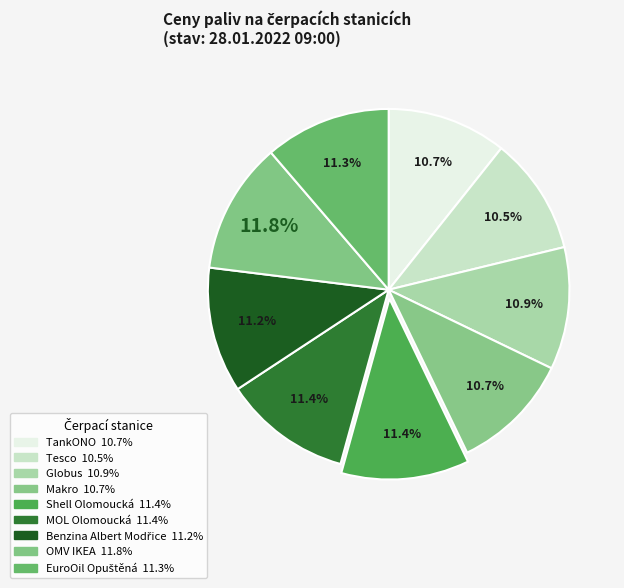

To the nearest percent, what is the average slice percentage?

11%